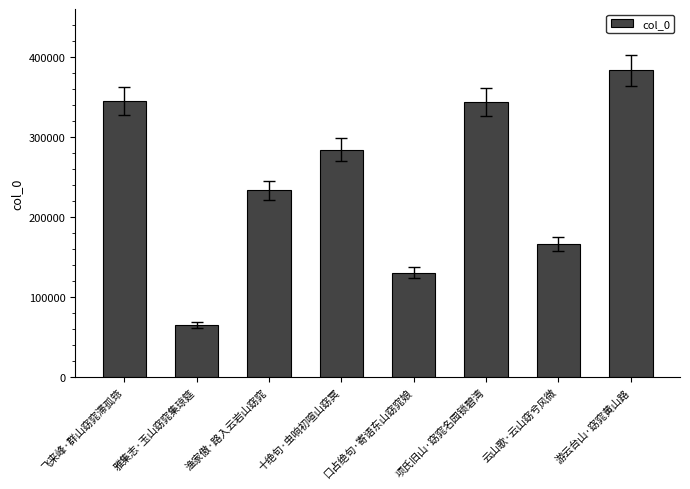

What is the average value?

243920